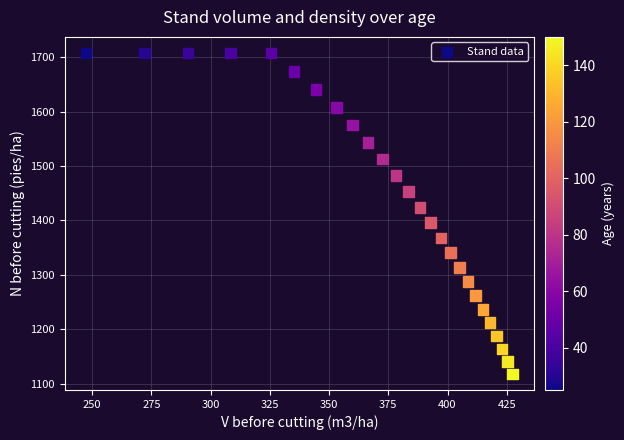

What is the range of Y values (max minus min)?

590.6